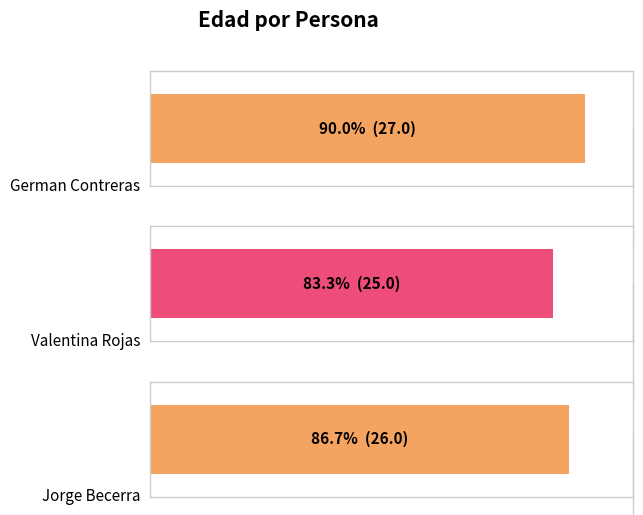

Which has a higher value, Jorge Becerra or German Contreras?

German Contreras